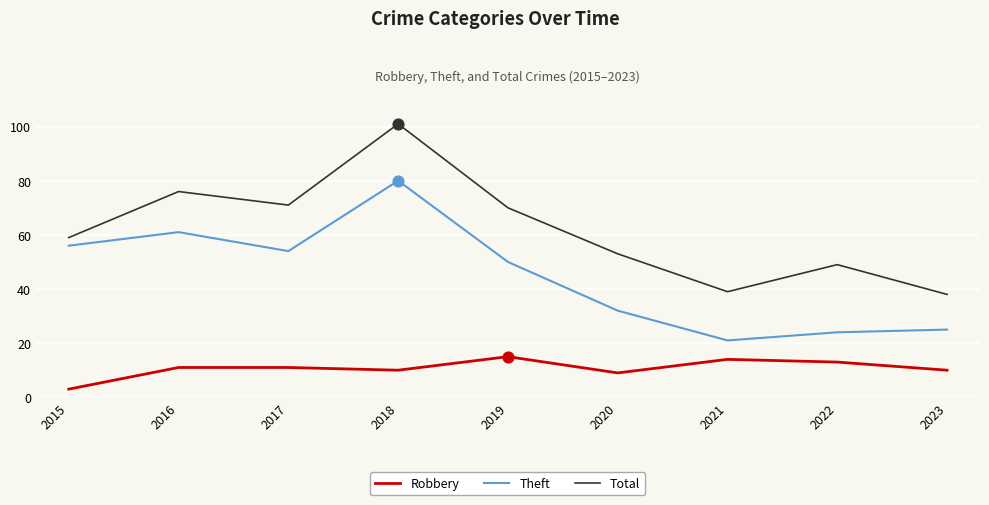

What are all the series names shown in the legend?

Robbery, Theft, Total